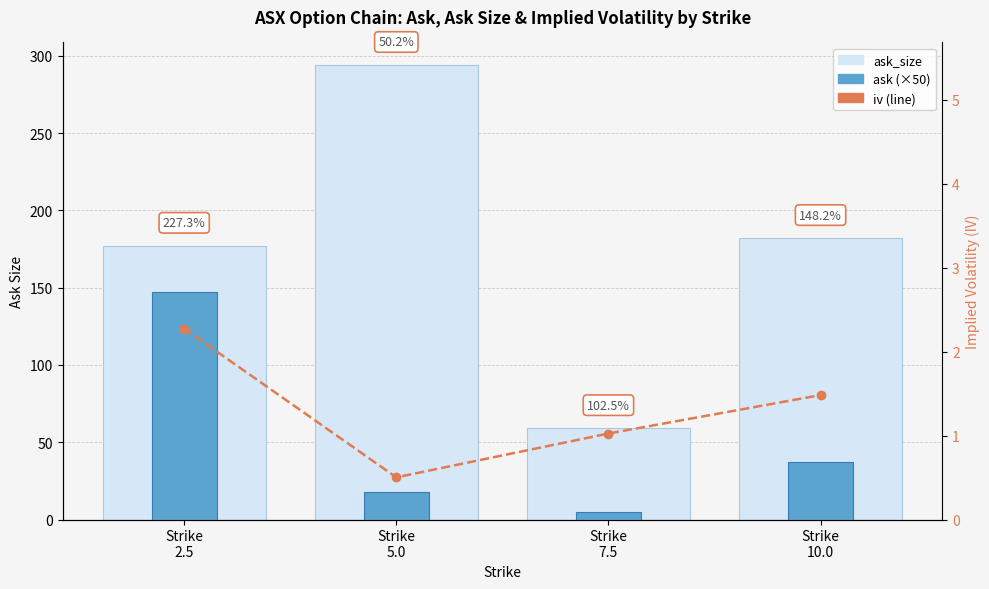

What position from the right is Strike
10.0?

1